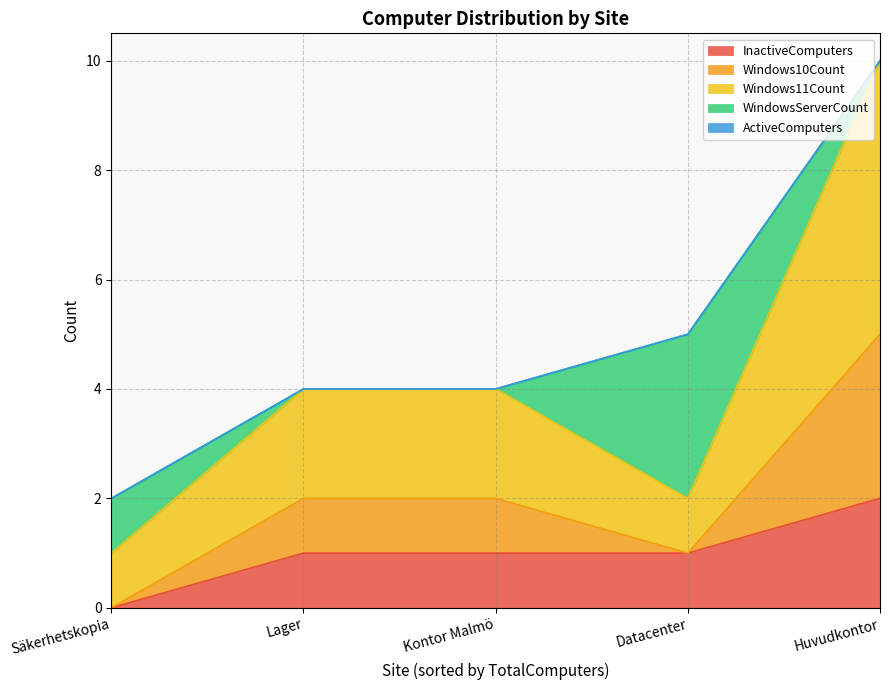

Reading left to right, what are all the values shown in this chart?

InactiveComputers: Datacenter=1	Huvudkontor=2	Kontor Malmö=1	Lager=1	Säkerhetskopia=0
Windows10Count: Datacenter=0	Huvudkontor=3	Kontor Malmö=1	Lager=1	Säkerhetskopia=0
Windows11Count: Datacenter=1	Huvudkontor=5	Kontor Malmö=2	Lager=2	Säkerhetskopia=1
WindowsServerCount: Datacenter=3	Huvudkontor=0	Kontor Malmö=0	Lager=0	Säkerhetskopia=1
ActiveComputers: Datacenter=0	Huvudkontor=0	Kontor Malmö=0	Lager=0	Säkerhetskopia=0